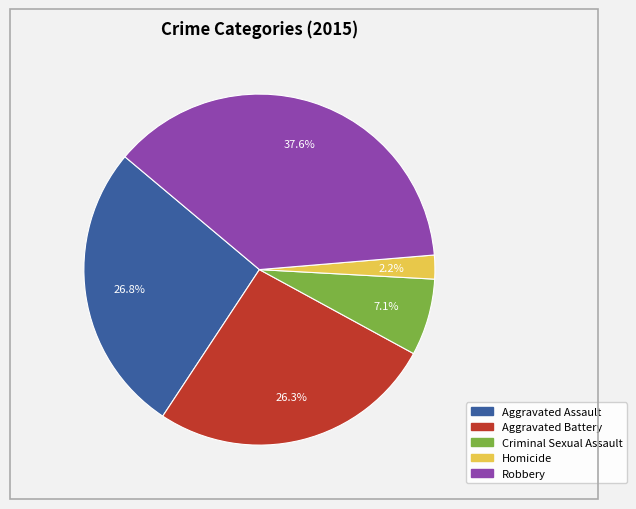

The Robbery slice represents 27% of the pie. True or false?

False